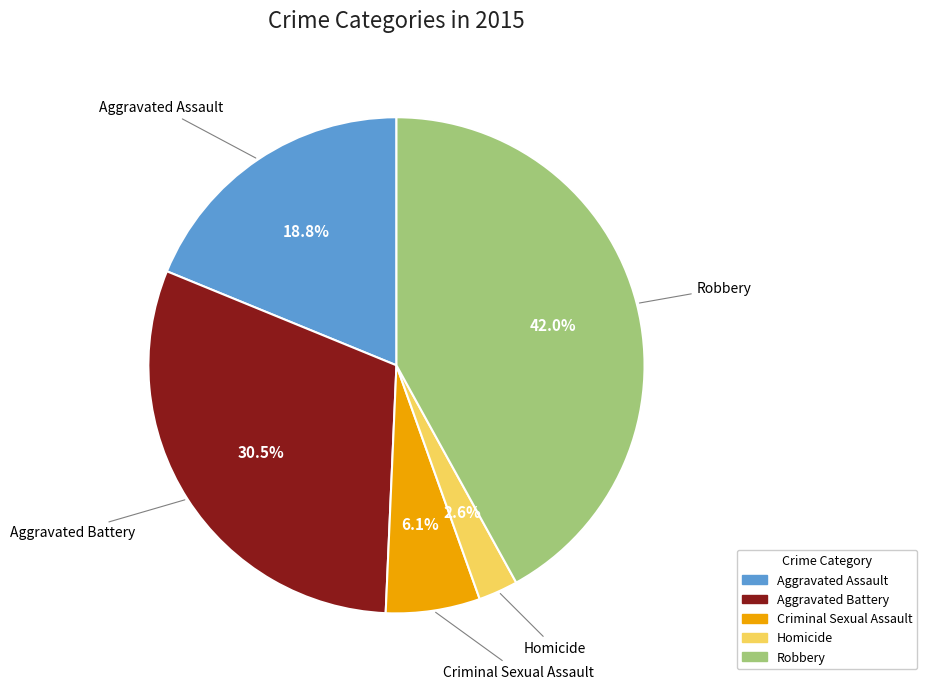

How many slices are in this pie chart?

5